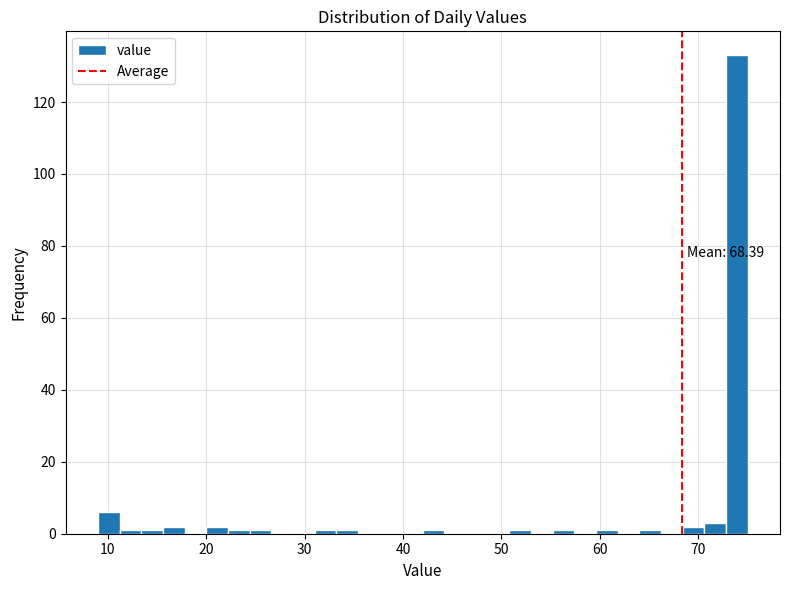

Read against the x-axis, roughly where is the centre of the tallest bar?

74